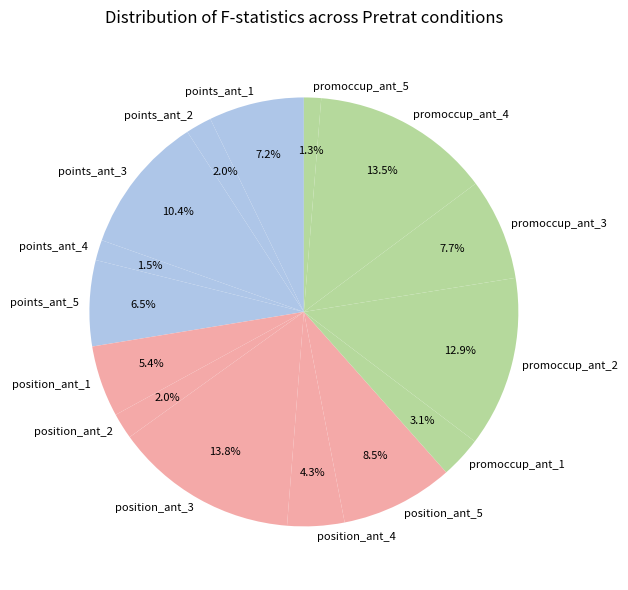

Do position_ant_3 and points_ant_2 together represent more than half of the pie?

No